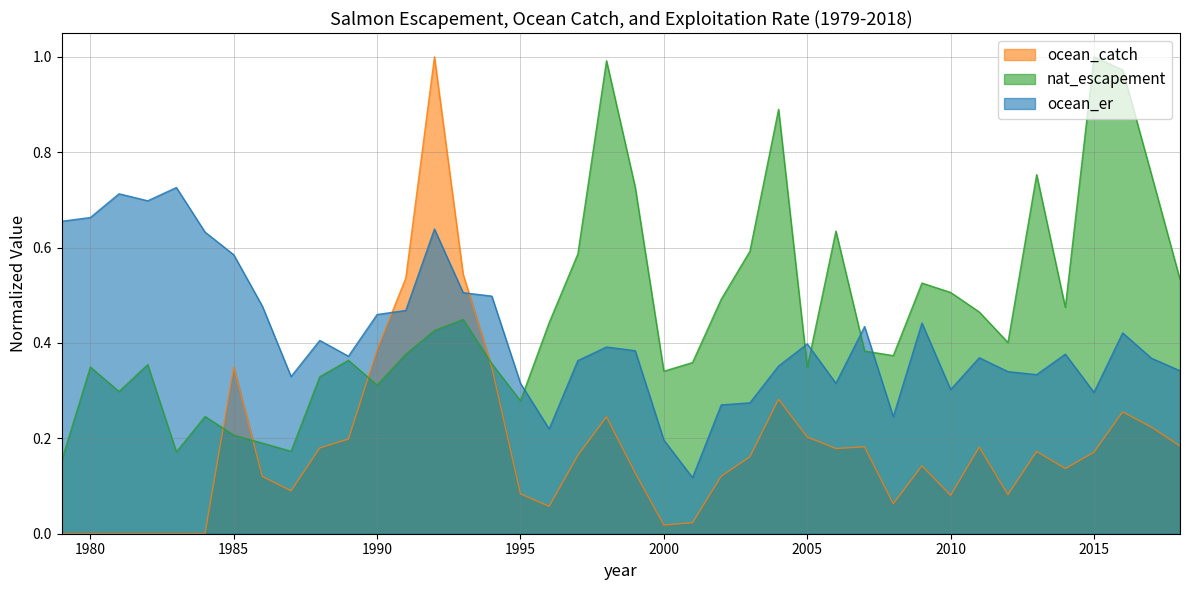

True or false: nat_escapement and ocean_er intersect in this chart.

True